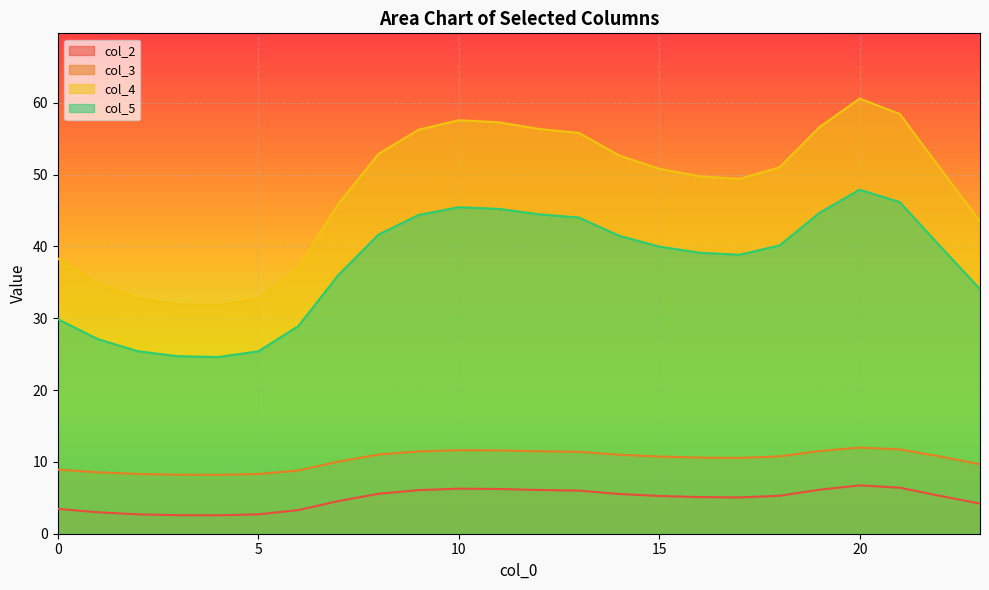

True or false: col_3 and col_4 intersect in this chart.

False